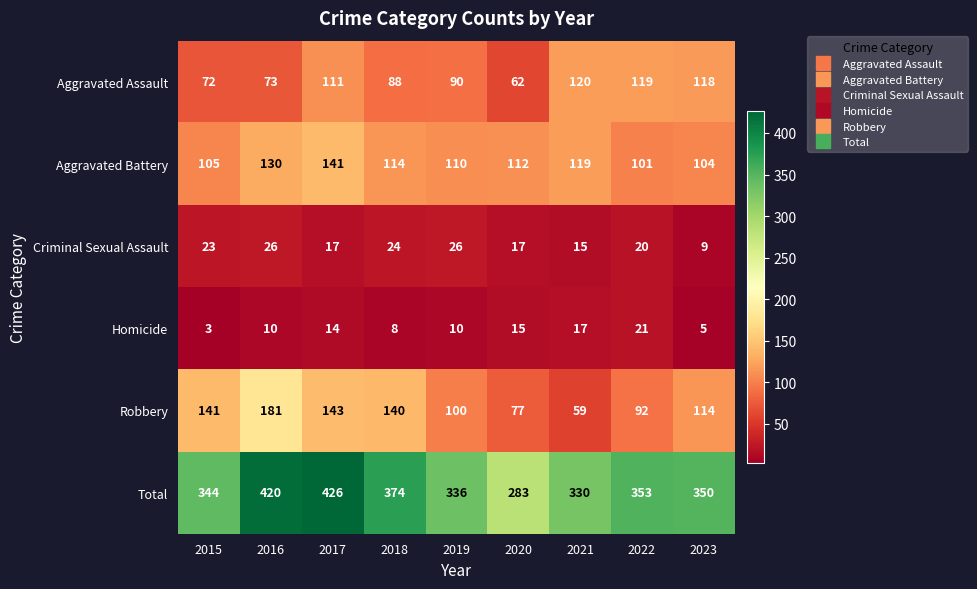

Which label corresponds to the largest value in the chart?

2017